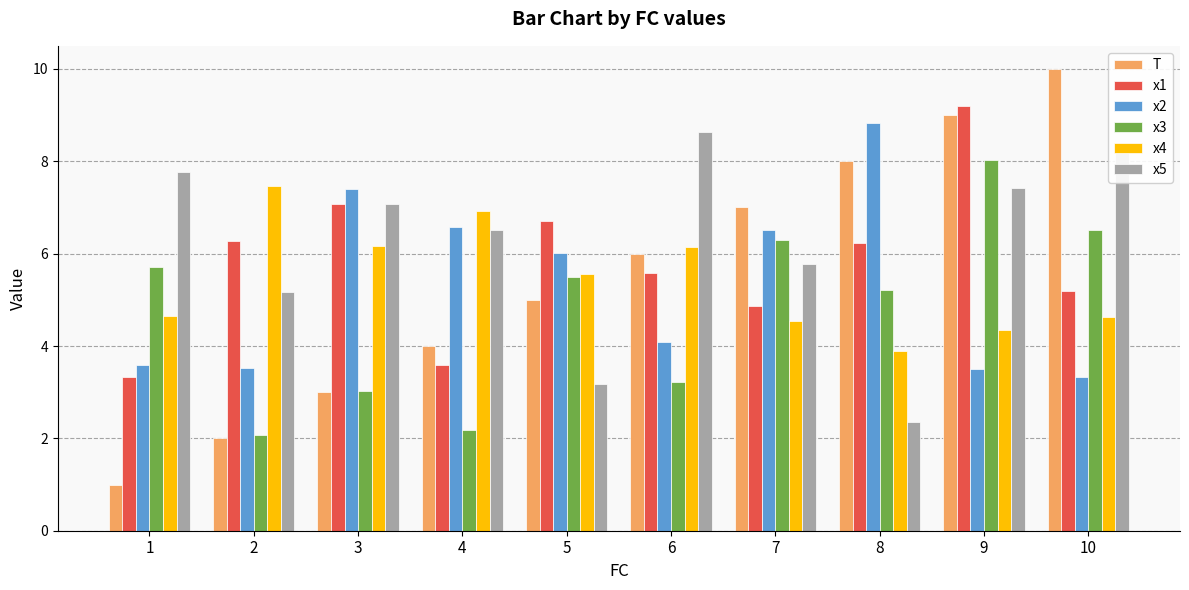

Where is x3 nearest to the value 5?

8